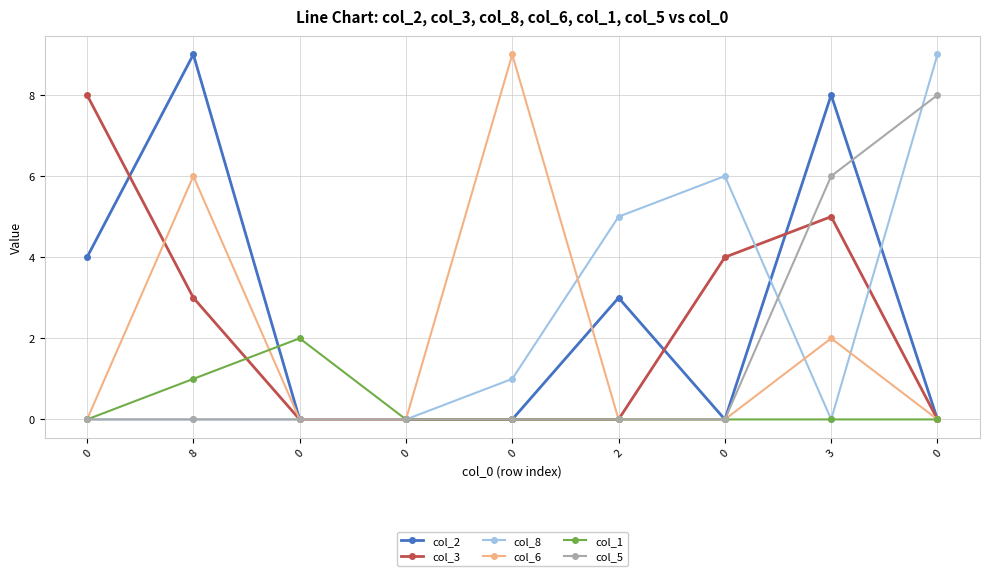

How many categories are shown in the chart?

9